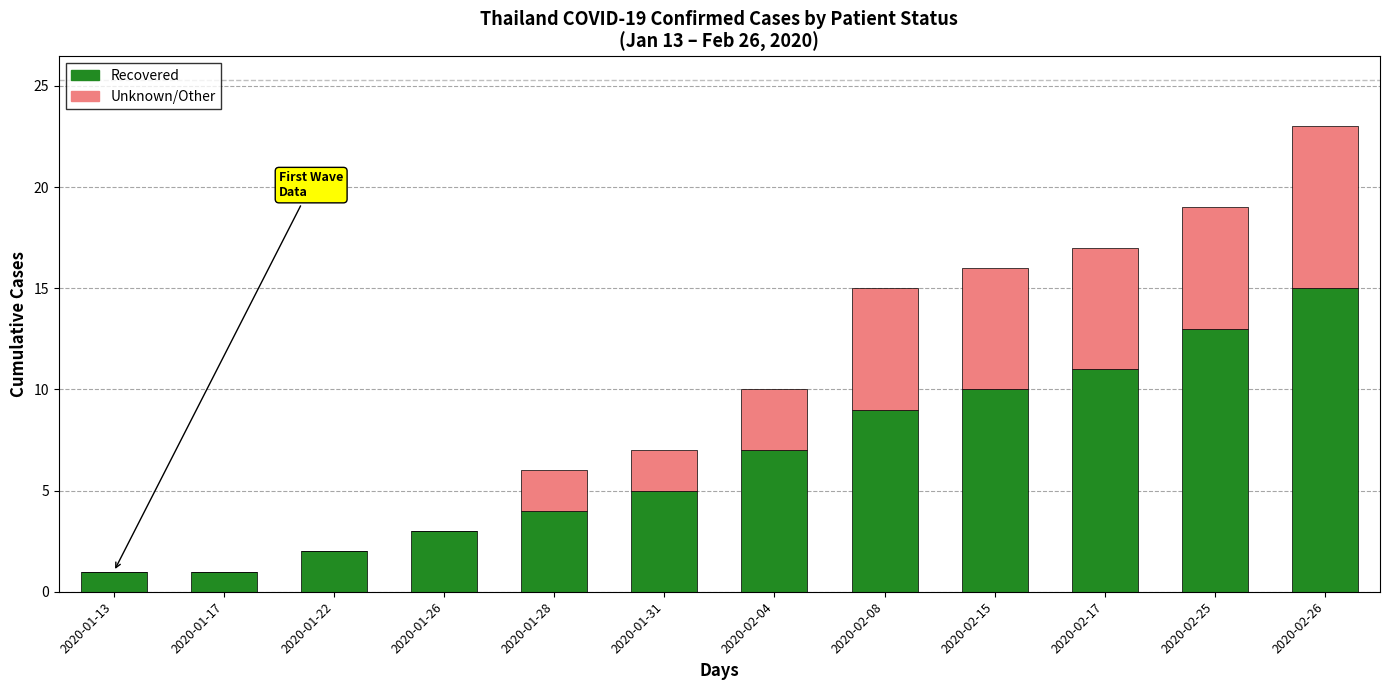

At which category is the sum across all series the highest?

2020-02-26